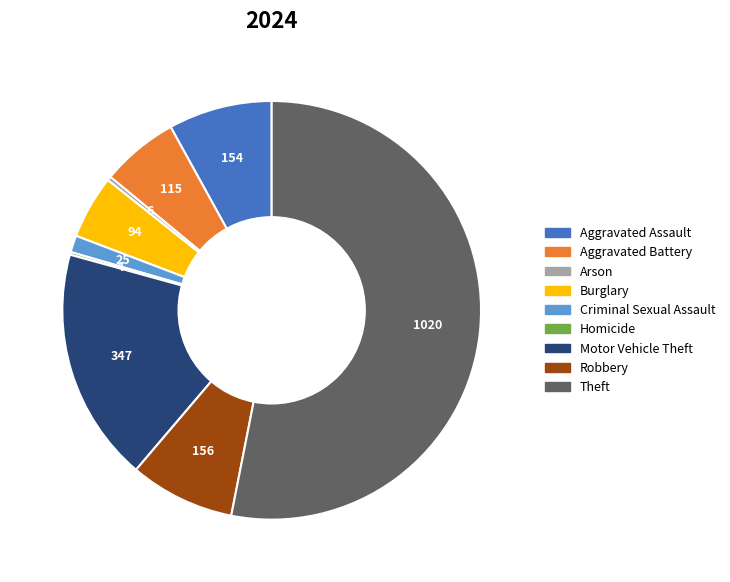

Which category has the biggest portion of the pie?

Theft